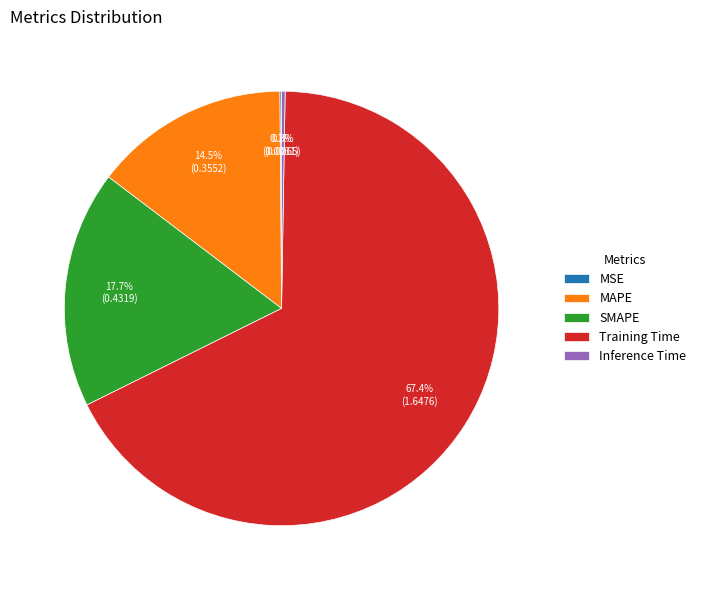

Which category has the biggest portion of the pie?

Training Time